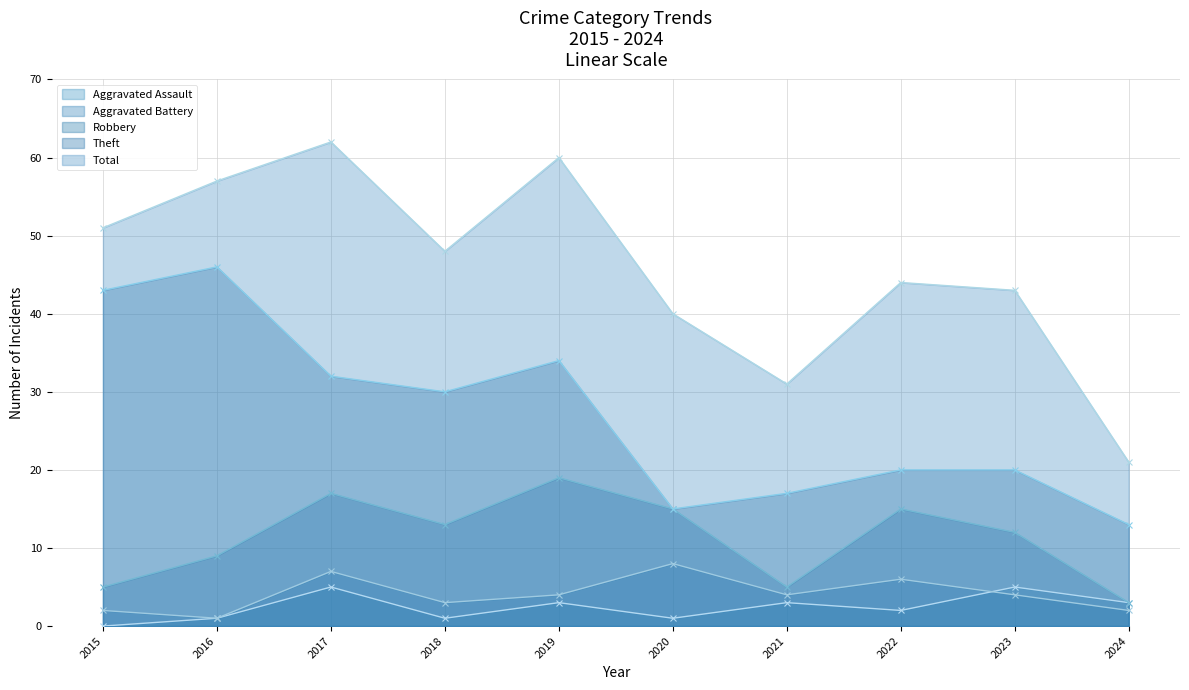

True or false: Aggravated Assault and Theft cross at least once.

False